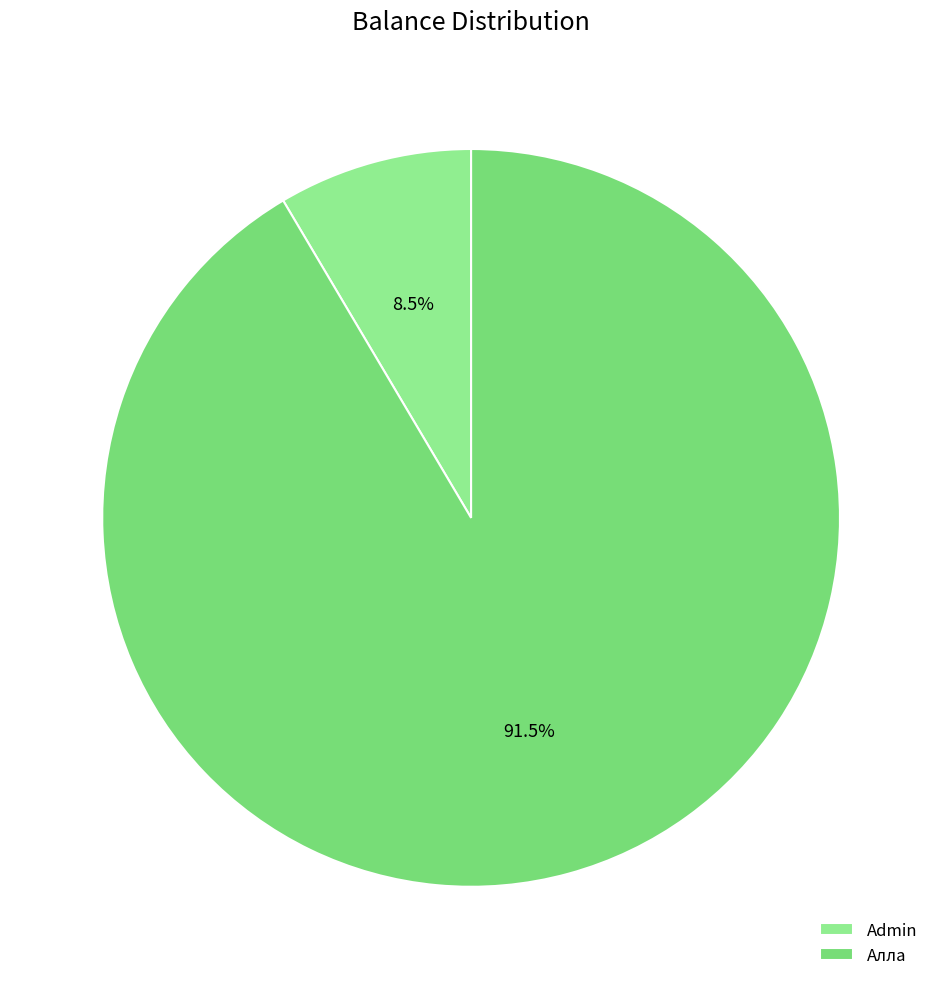

Count the number of slices in the pie.

2